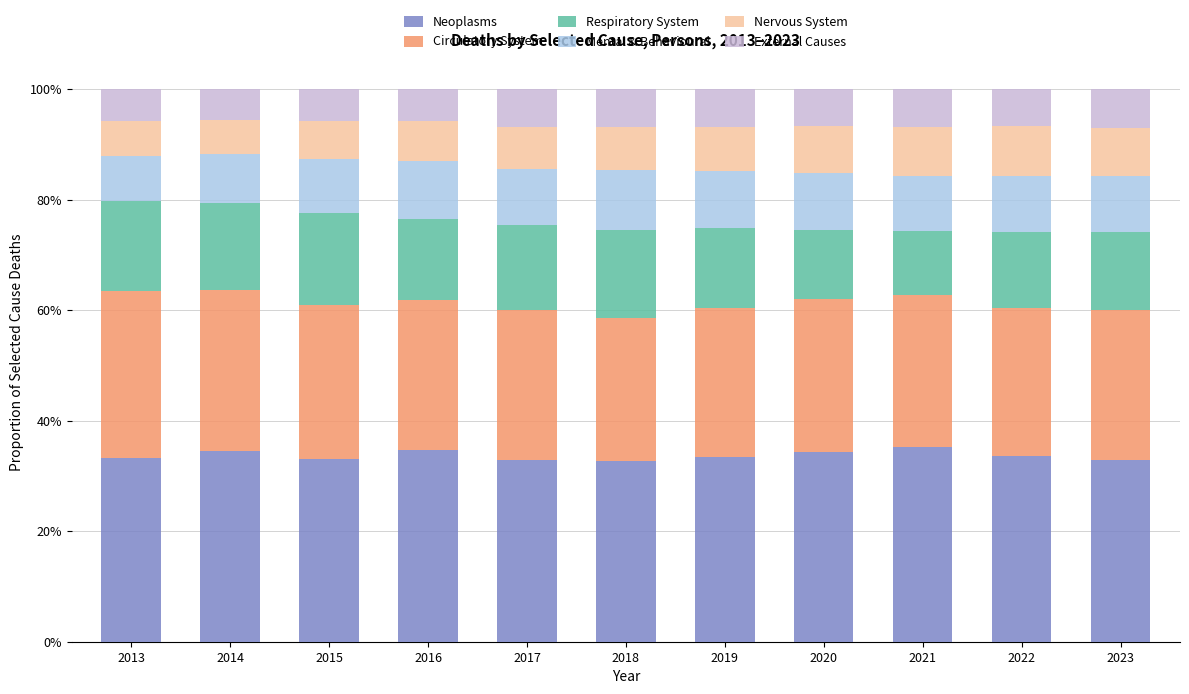

Is it true that Circulatory System equals 0.5 at 2013?

False